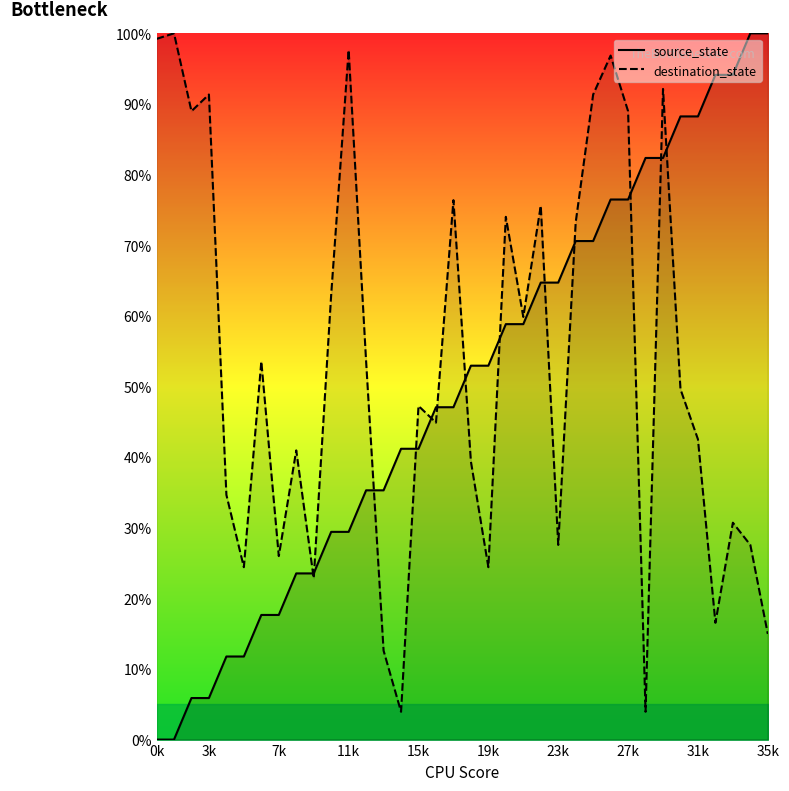

How many data points in destination_state are above 49?

18